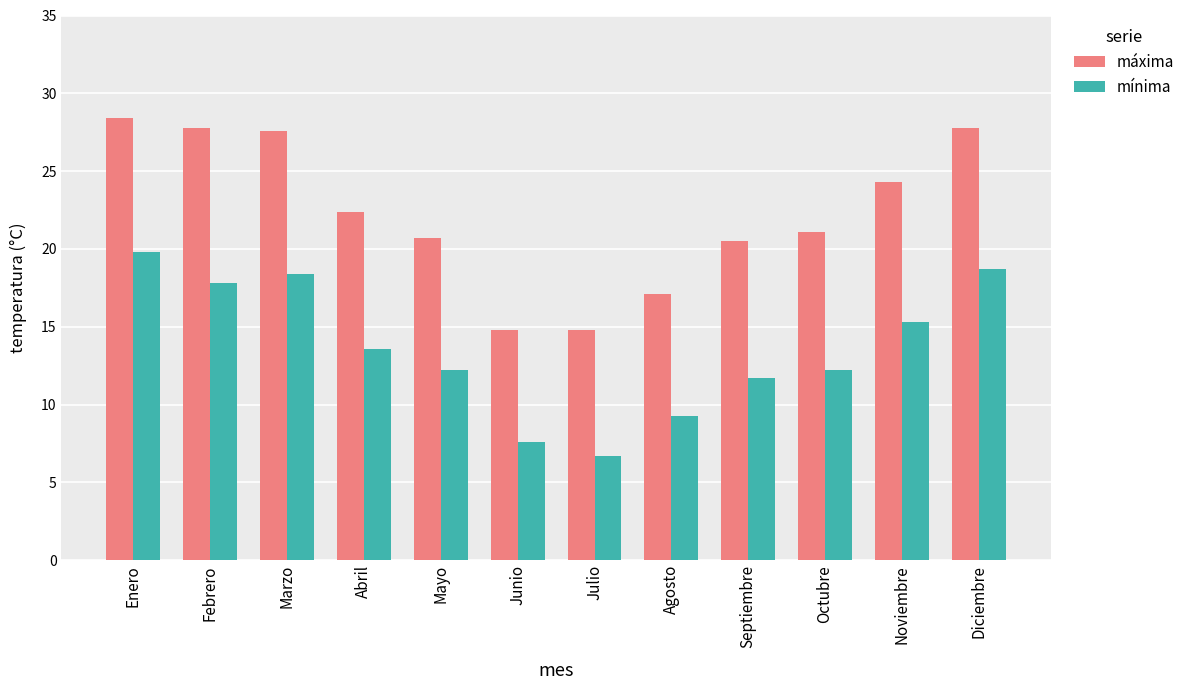

What position from the right is Septiembre?

4